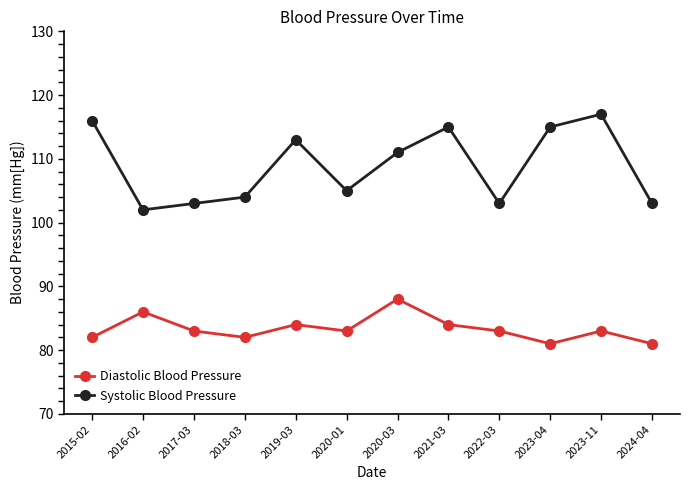

Which series has the largest total across all categories?

Systolic Blood Pressure